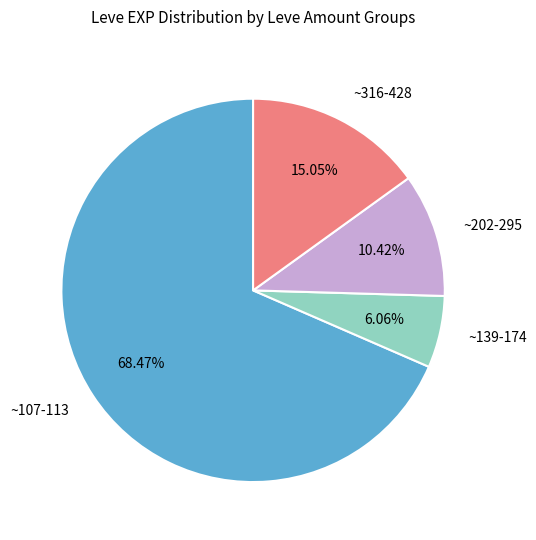

Which category has the smallest portion of the pie?

~139-174